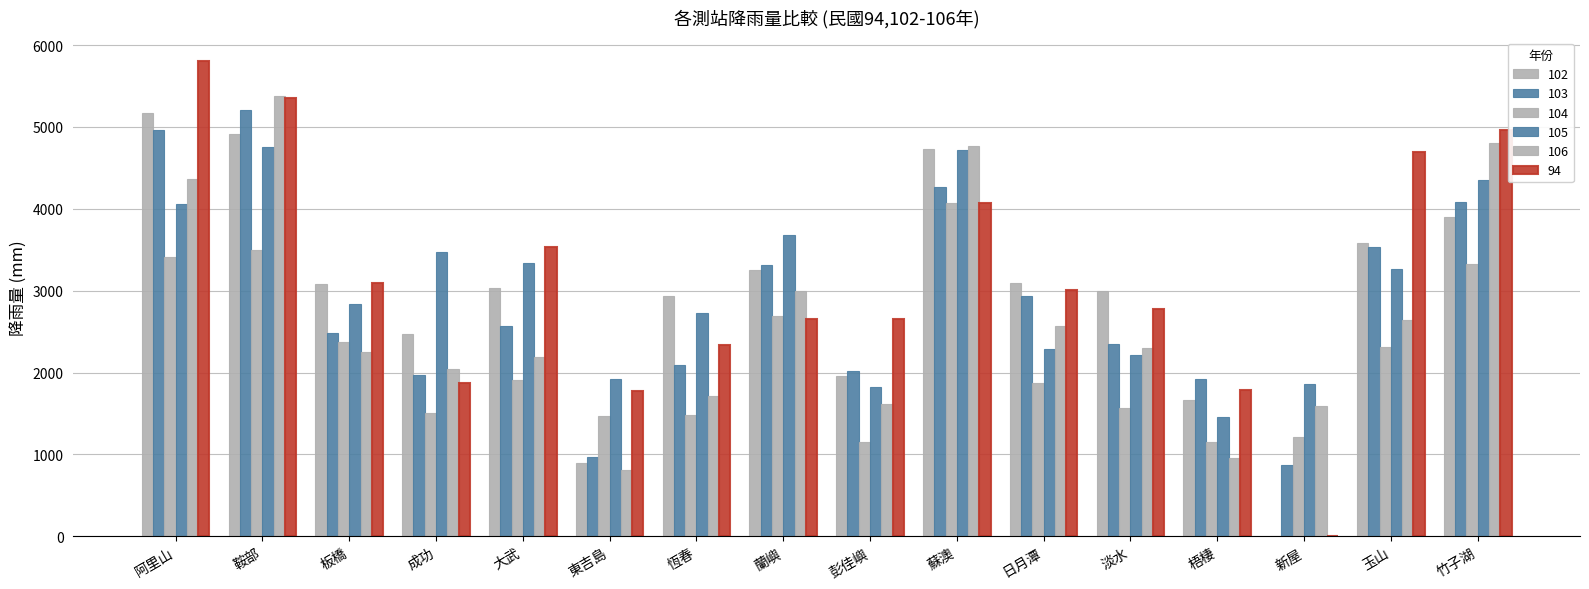

At which category is the sum across all series the highest?

鞍部